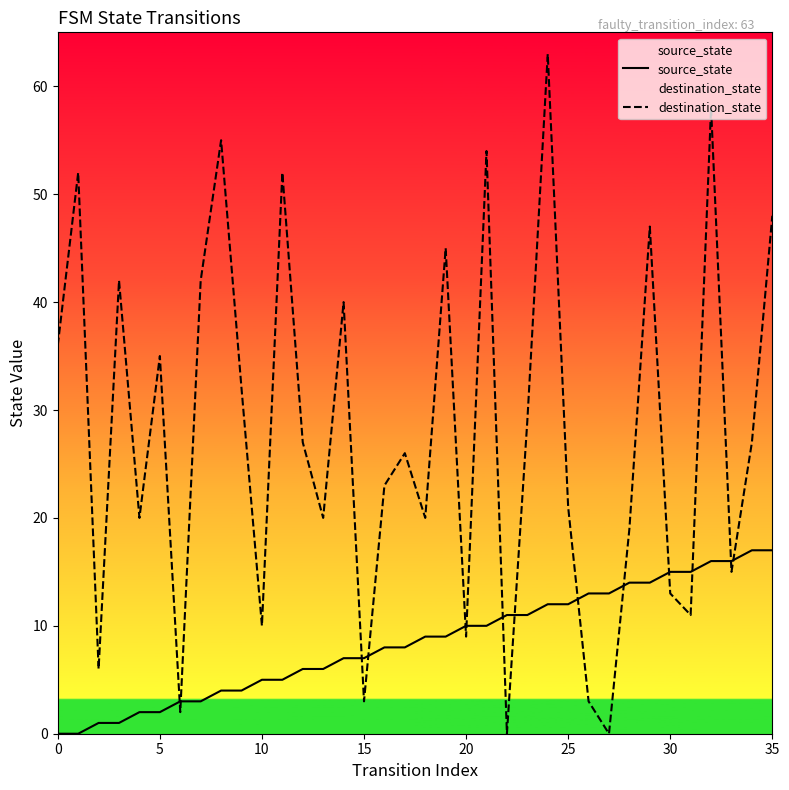

Which series has the largest total across all categories?

destination_state